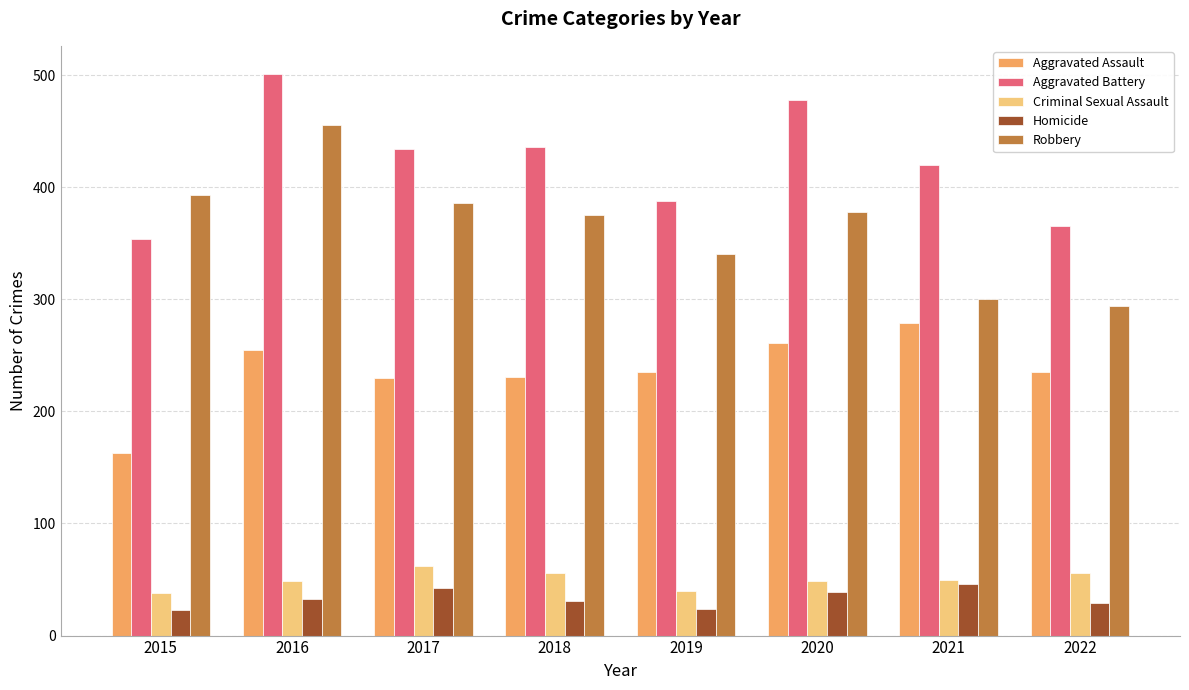

Is the value of Aggravated Assault at 2016 greater than the value of Homicide at 2019?

Yes